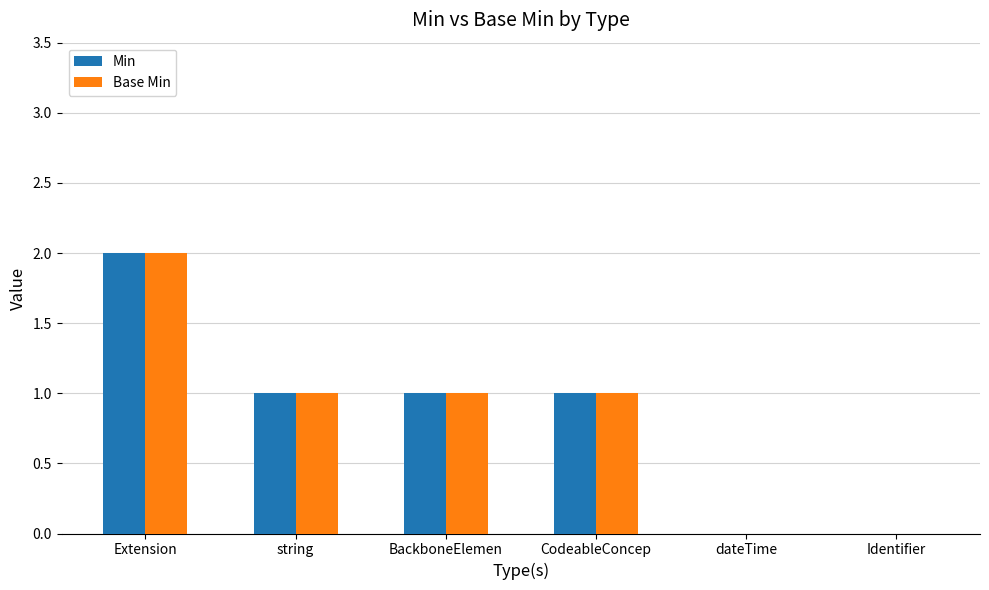

At which category is the sum across all series the highest?

Extension